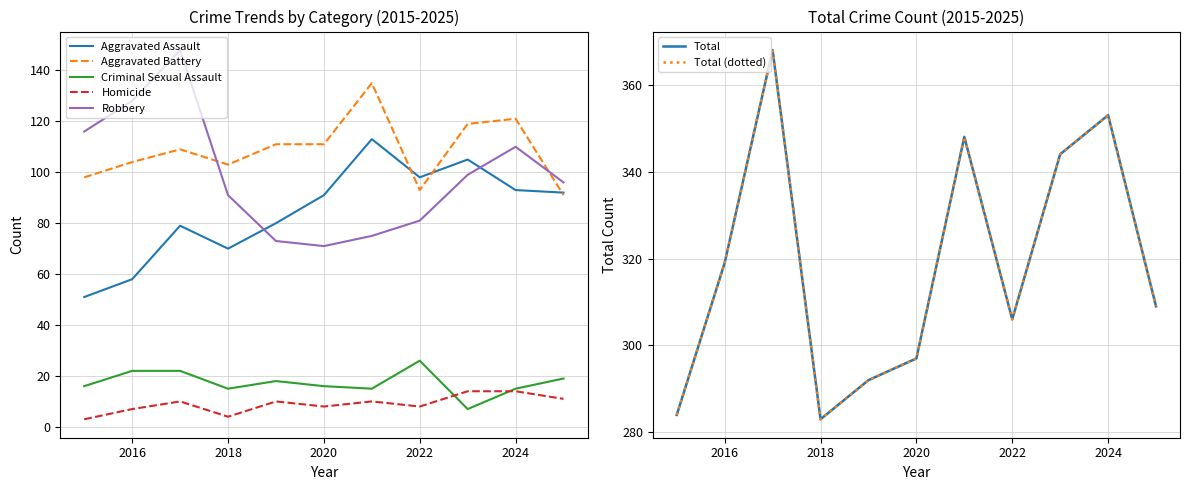

True or false: Criminal Sexual Assault and Aggravated Assault cross at least once.

False